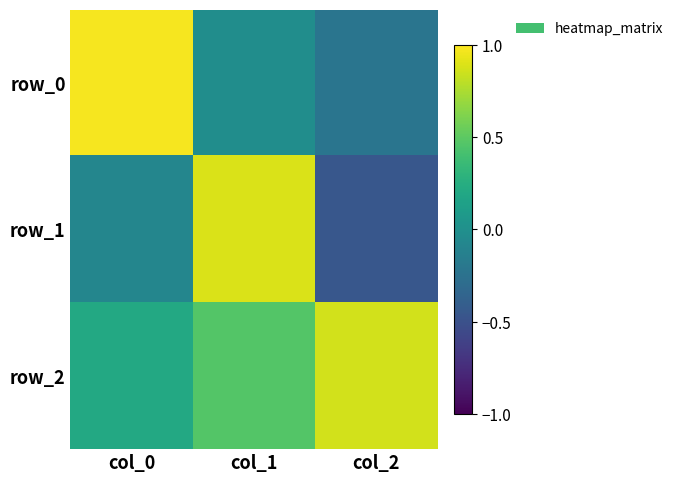

Reading right to left, what are all the values shown in this chart?

row_0: col_2=-0.2	col_1=-0.0	col_0=1.0
row_1: col_2=-0.5	col_1=0.9	col_0=-0.1
row_2: col_2=0.9	col_1=0.5	col_0=0.2